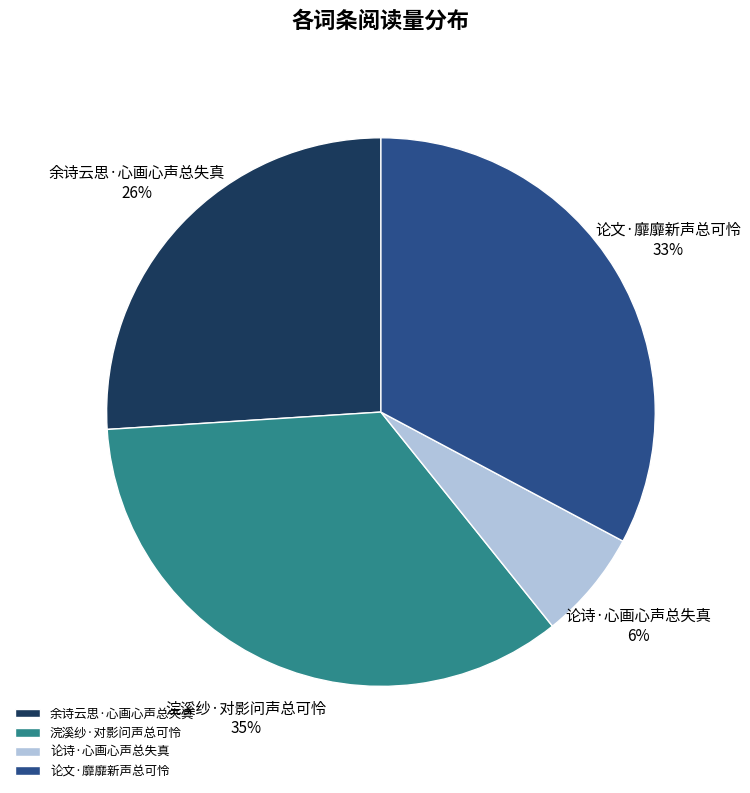

Rank the categories by value from highest to lowest.

浣溪纱·对影问声总可怜, 论文·靡靡新声总可怜, 余诗云思·心画心声总失真, 论诗·心画心声总失真